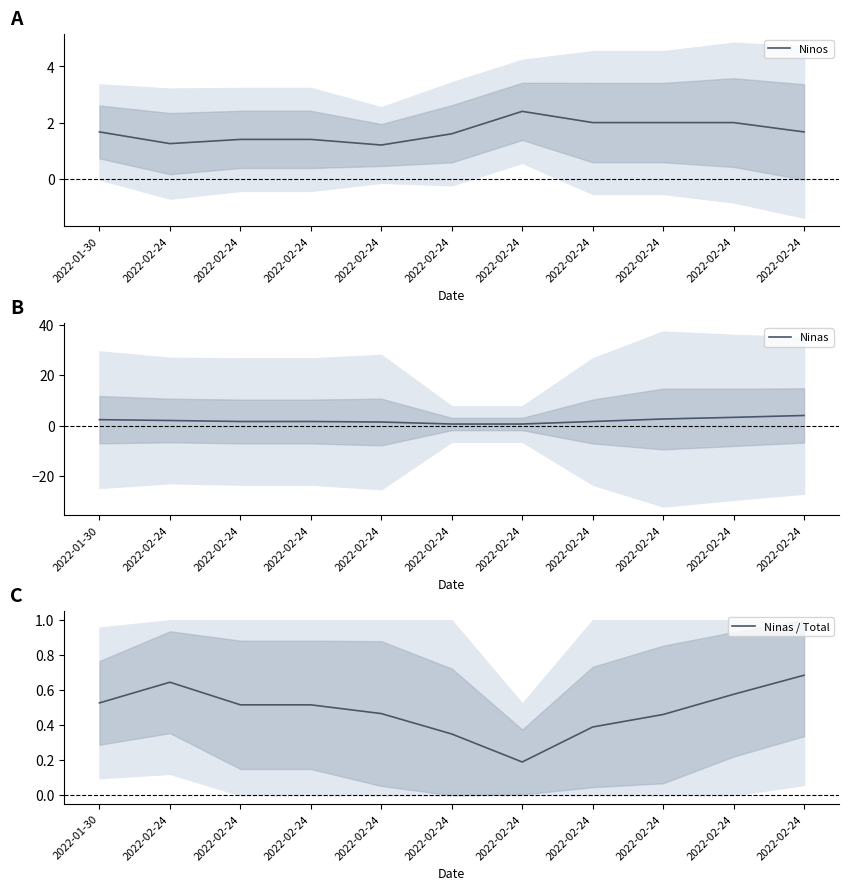

Rank the series at 2022-02-24 from highest to lowest value.

Ninas, Ninos, Ninas / Total